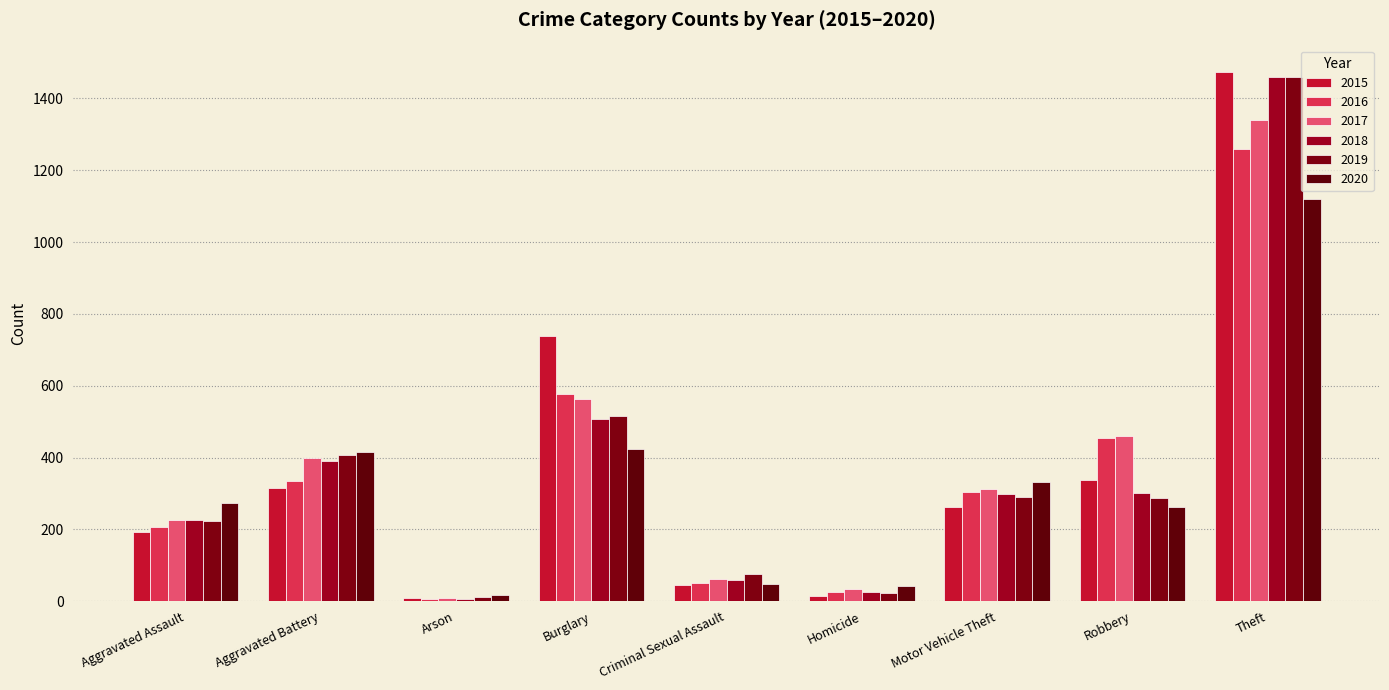

What is the sum of the 2020 values at Homicide and Burglary?

466